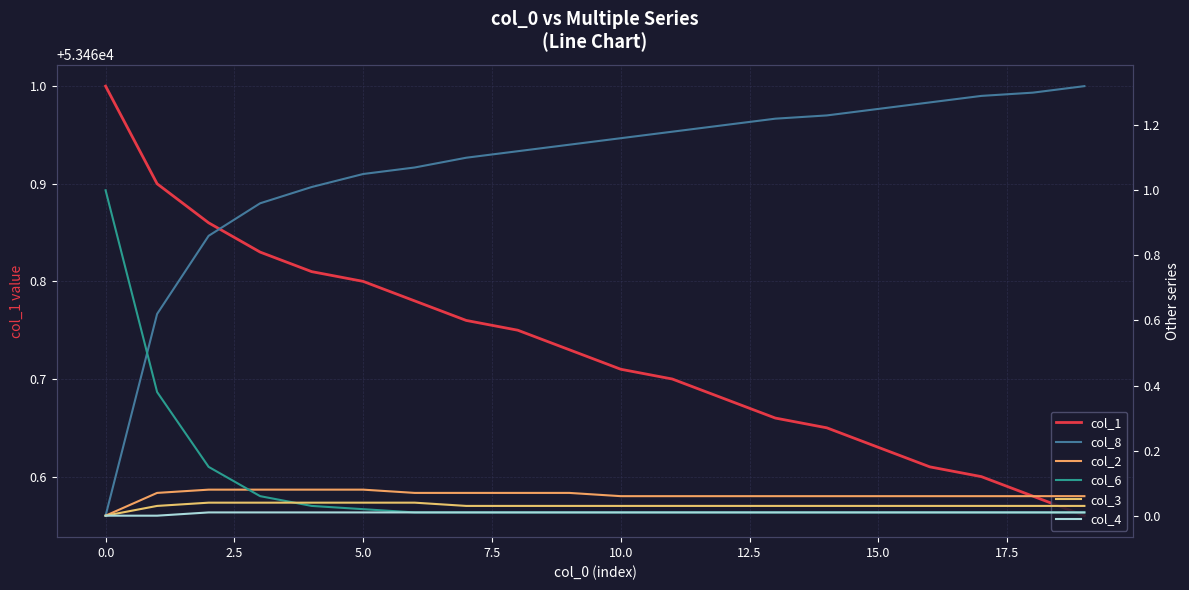

Count the number of data series in this chart.

6